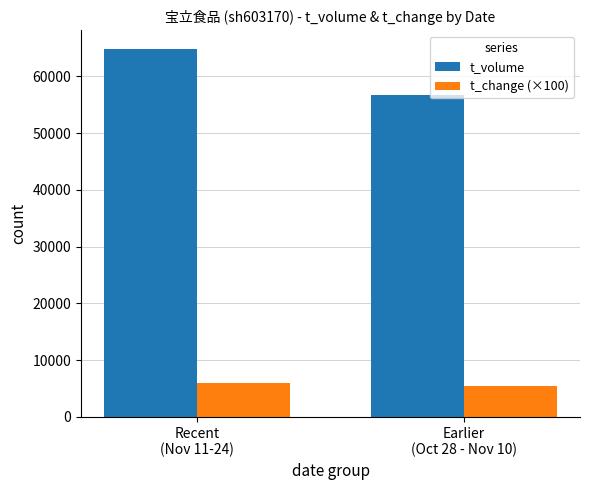

Is it true that t_volume equals 82779 at Earlier
(Oct 28 - Nov 10)?

False